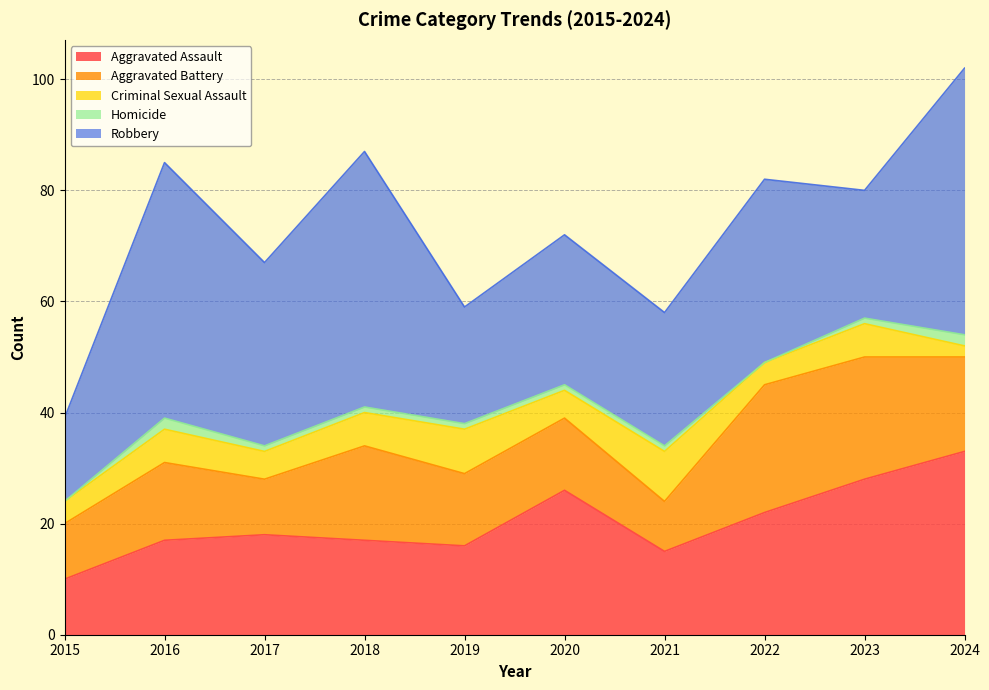

Which series changed the most between 2020 and 2021?

Aggravated Assault